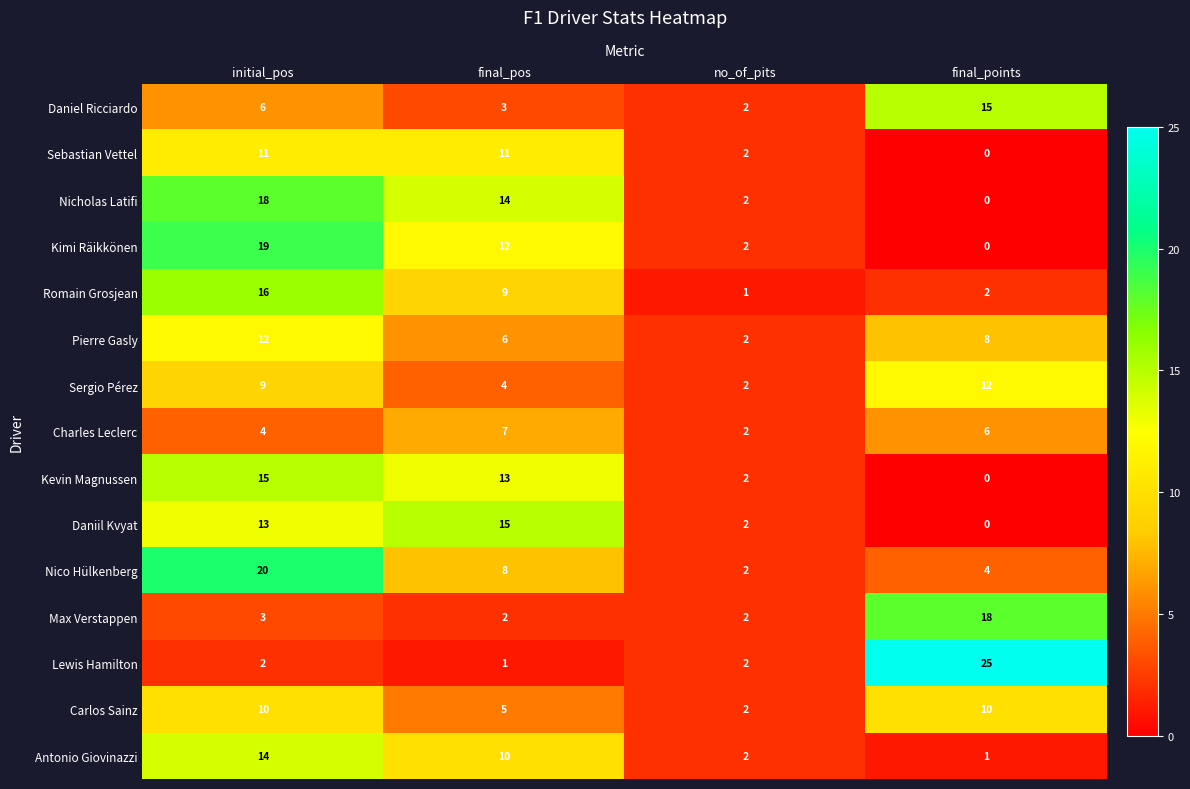

At how many categories does at least one series exceed 8?

3